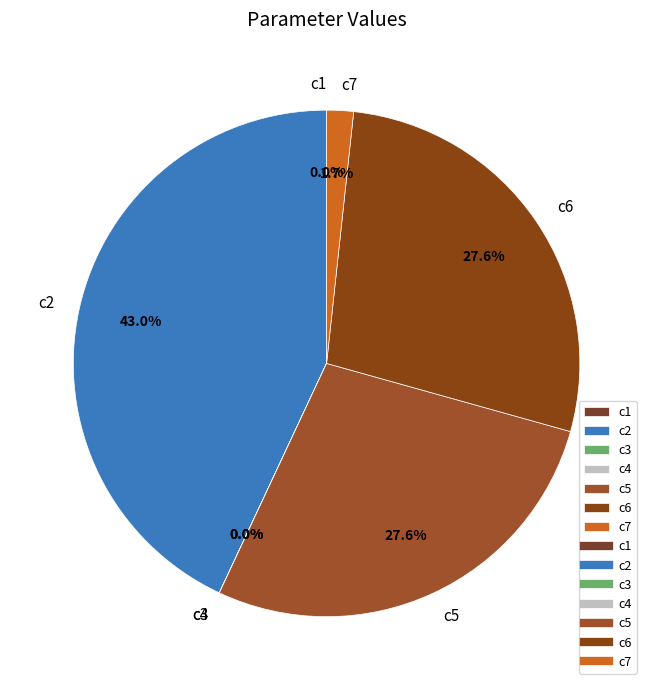

What is the total percentage of c7 and c5?

29.3%